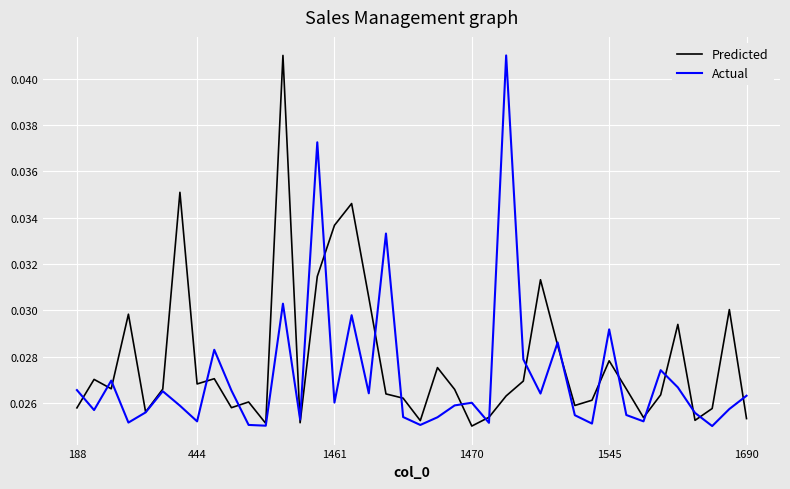

Rank the series by their average value, from lowest to highest.

Actual, Predicted